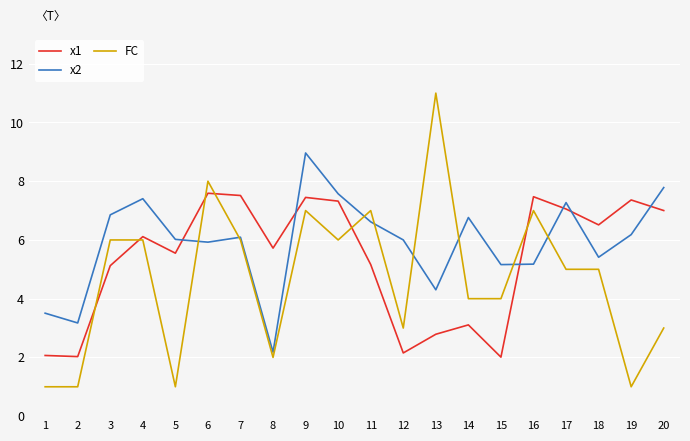

What is the total value across all series at 12?

11.2